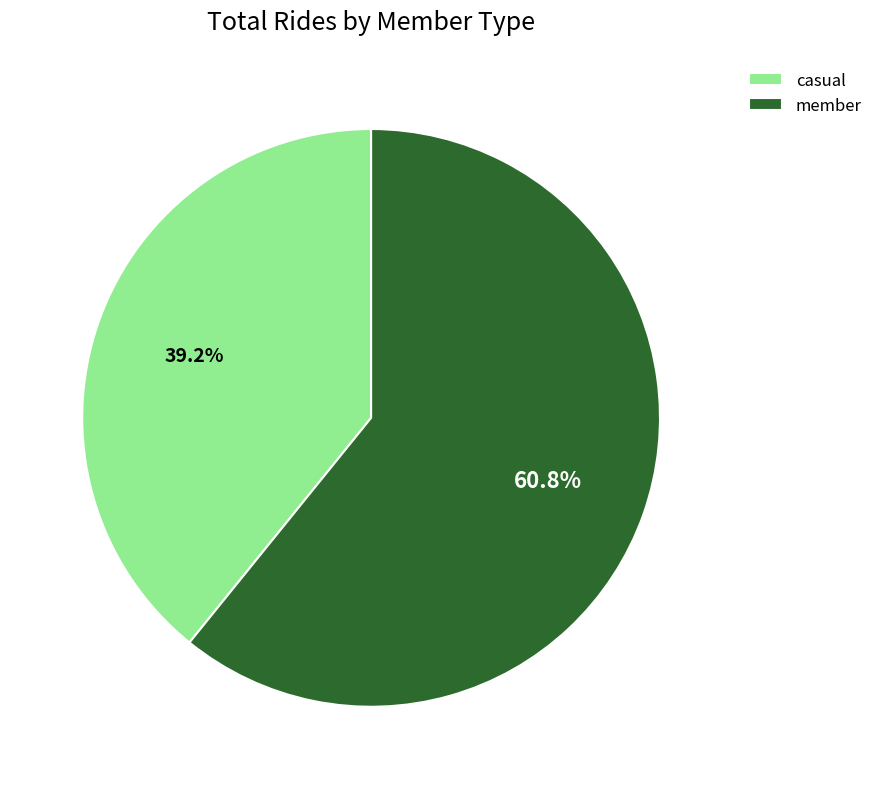

Which category accounts for the majority?

member